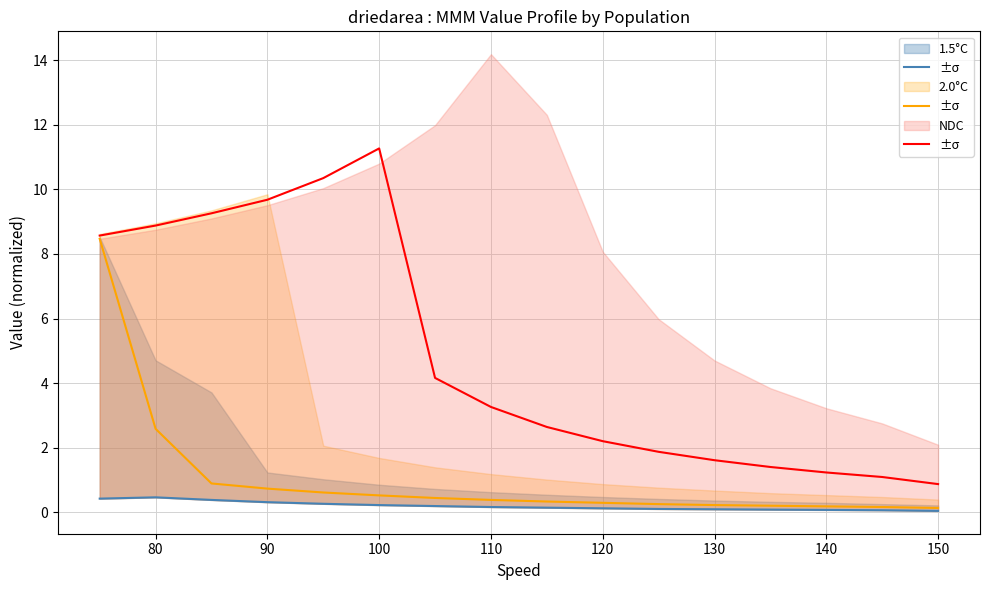

Reading left to right, list all the values displayed in this chart.

1.5°C: 0.4	0.5	0.4	0.3	0.3	0.2	0.2	0.2	0.1	0.1	0.1	0.1	0.1	0.1	0.1	0.0
2.0°C: 8.5	2.6	0.9	0.7	0.6	0.5	0.4	0.4	0.3	0.3	0.2	0.2	0.2	0.2	0.2	0.1
NDC: 8.6	8.9	9.3	9.7	10.3	11.3	4.2	3.3	2.6	2.2	1.9	1.6	1.4	1.2	1.1	0.9